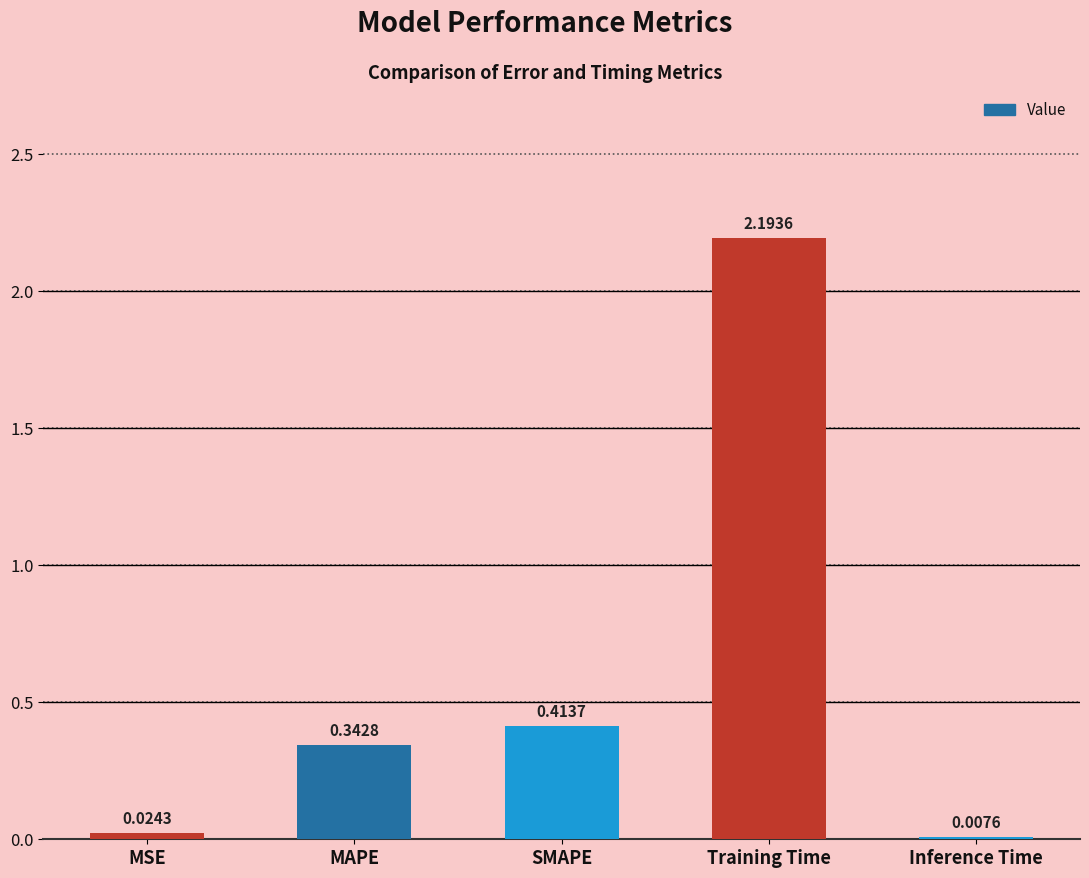

What is the change in value from MAPE to Training Time?

+1.9